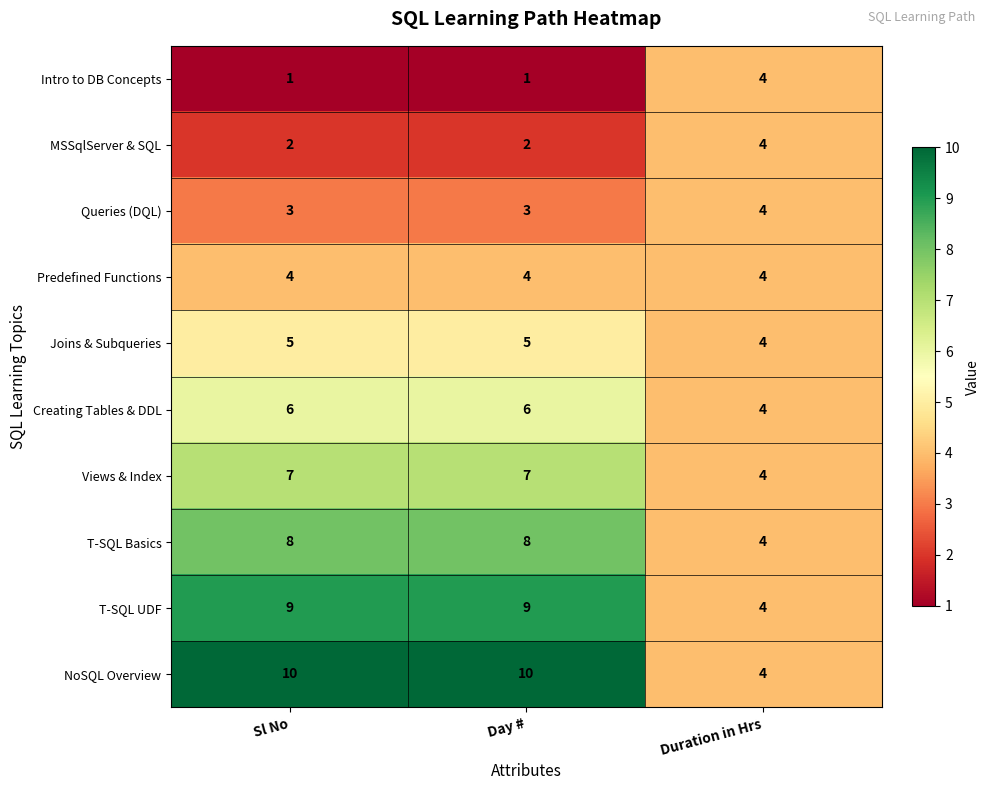

What is the total value across all series at Day #?

55